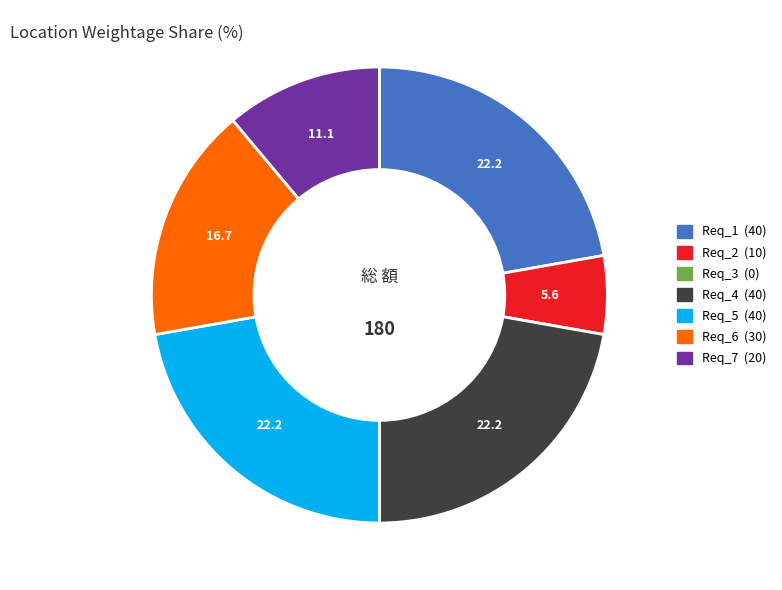

Does Req_4 account for over 50% of the chart?

No